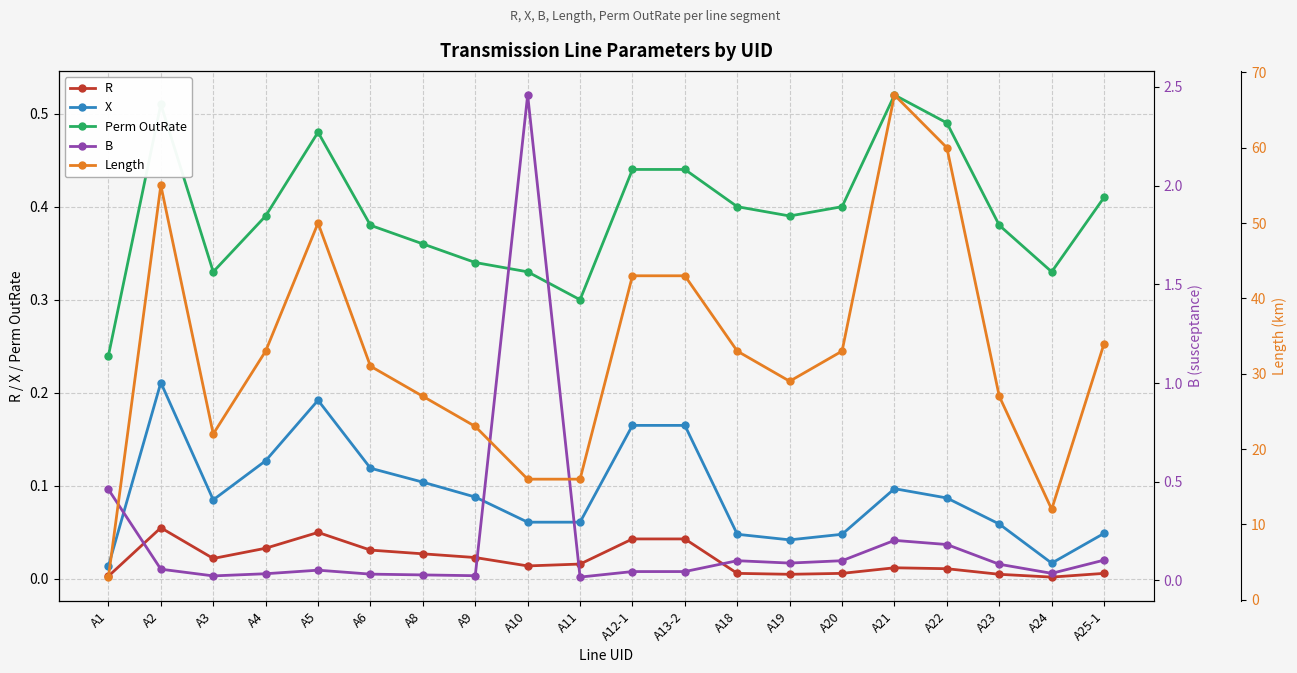

Read the Length value at A24.

12.0